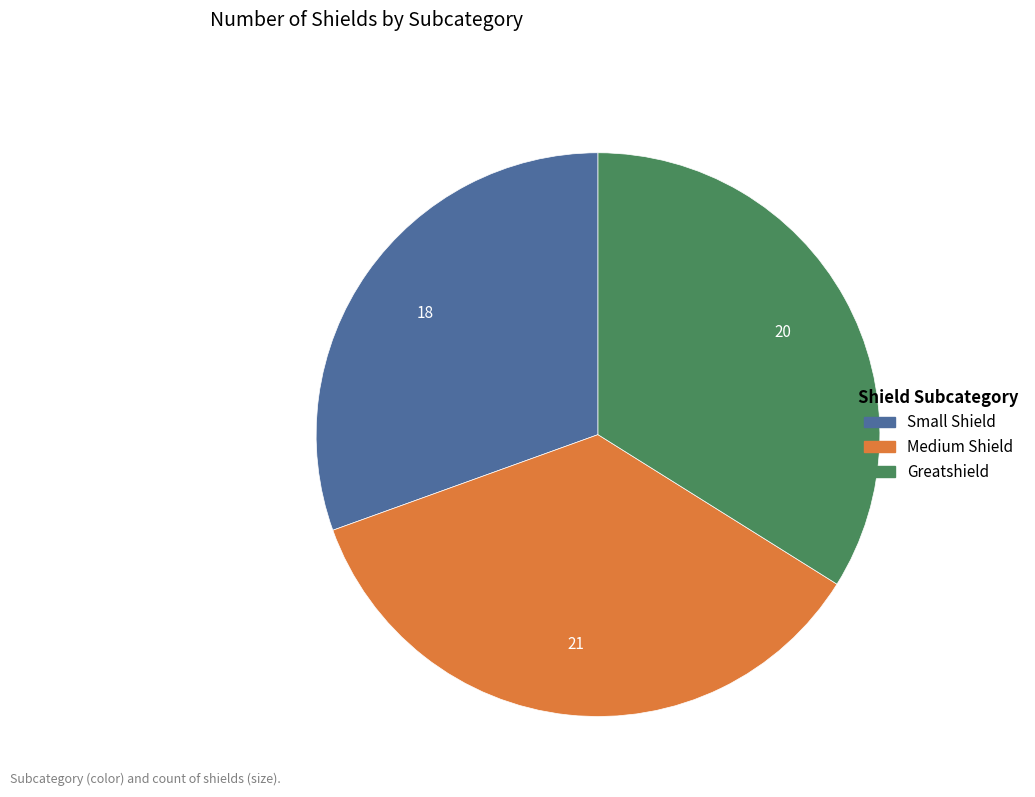

Between Greatshield and Small Shield, which is larger?

Greatshield